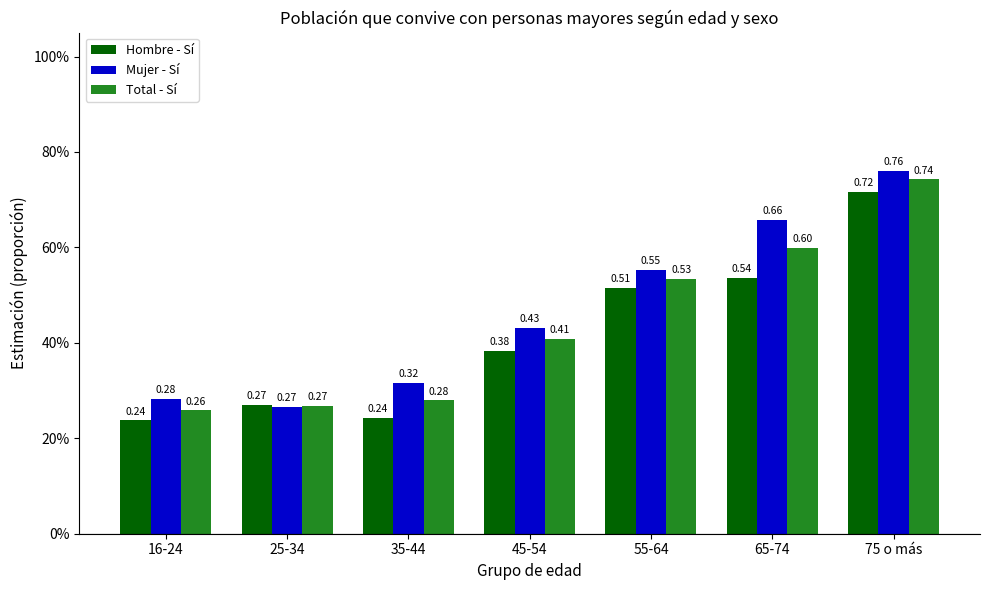

List the labels in order of Hombre - Sí value, largest first.

75 o más, 65-74, 55-64, 45-54, 25-34, 35-44, 16-24